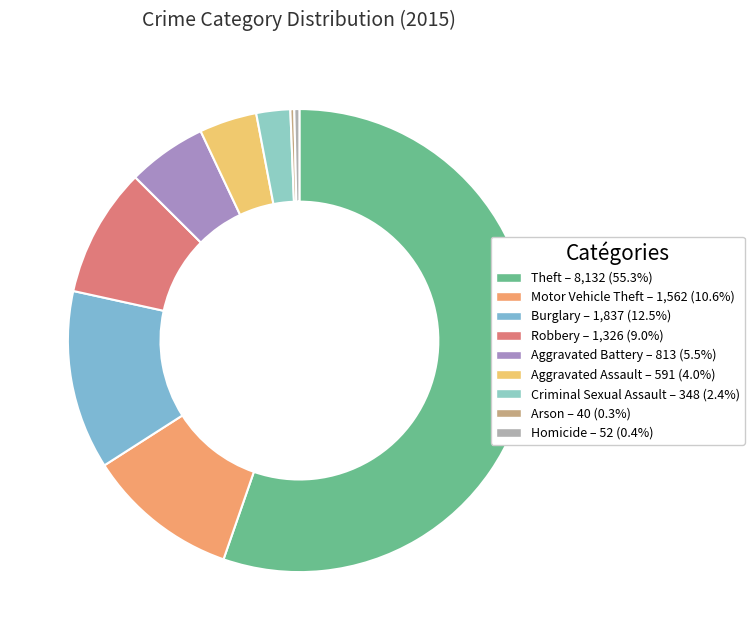

How many slices are in this pie chart?

9